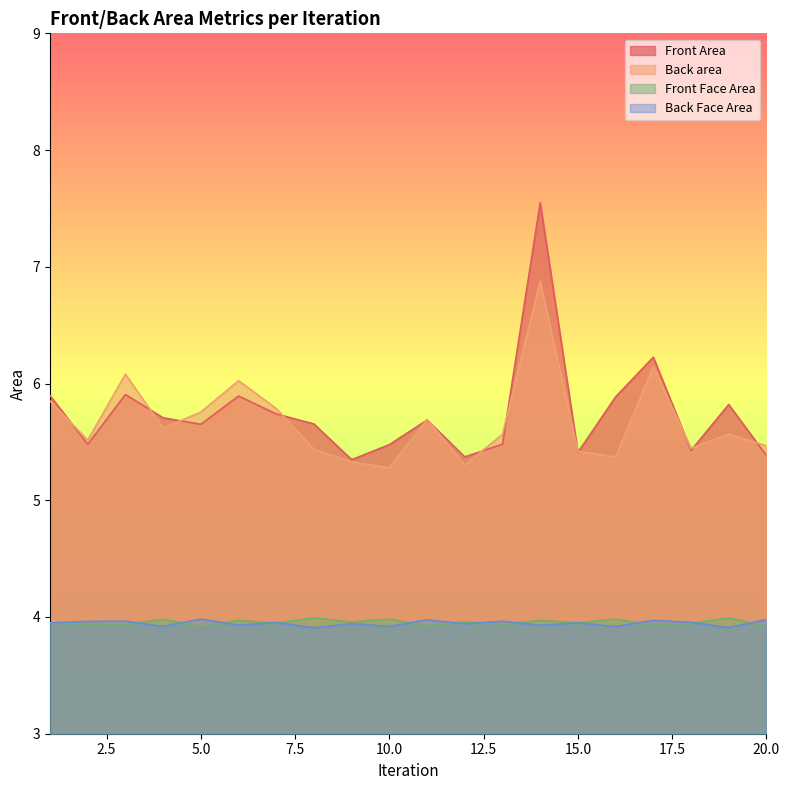

Which series has the largest range (max minus min)?

Front Area